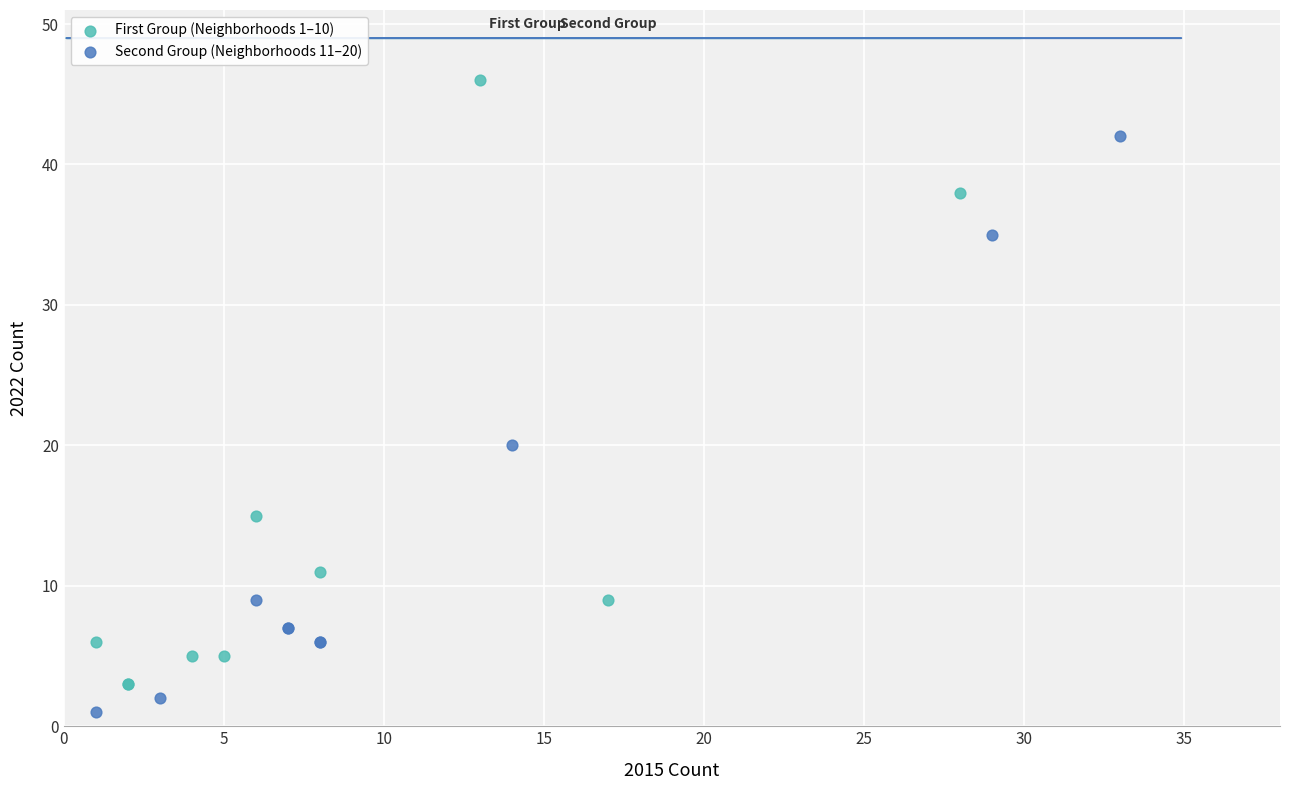

Which series reaches the maximum Y coordinate?

First Group (Neighborhoods 1–10)